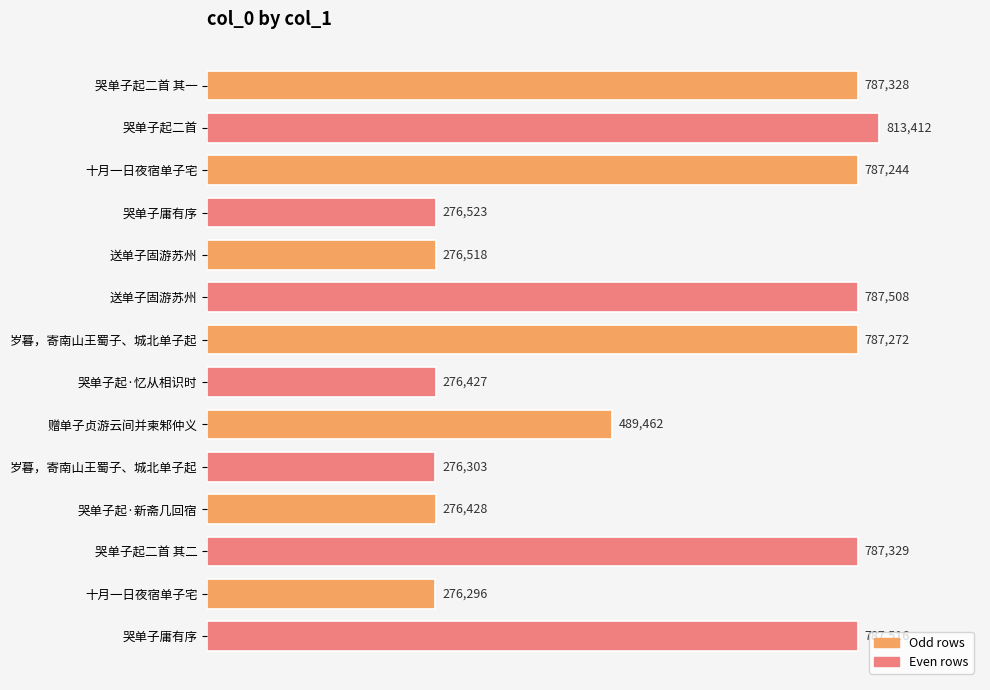

How many distinct data groups are displayed?

1